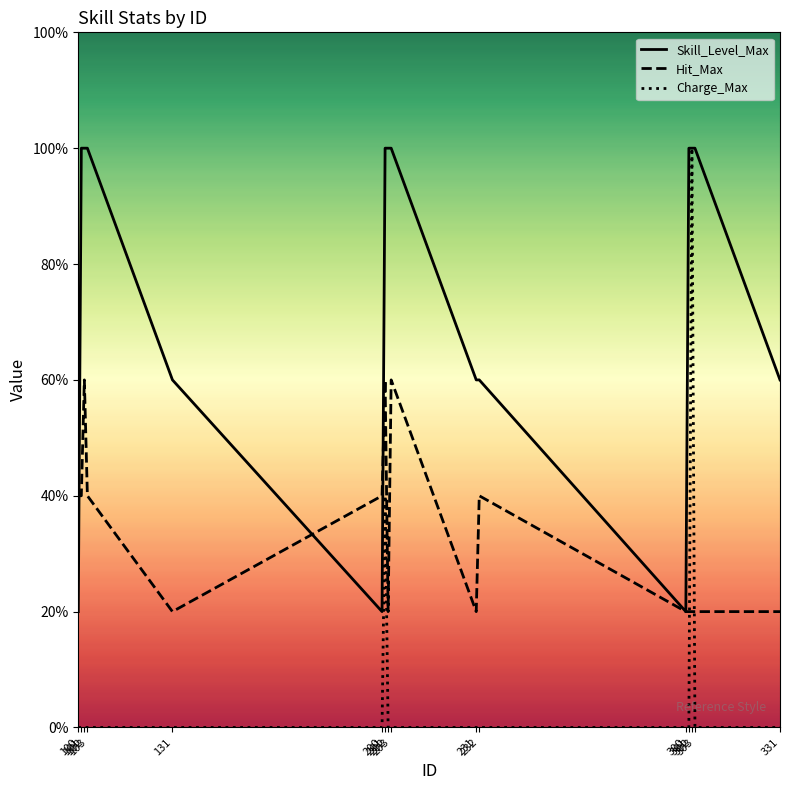

Is the value of Hit_Max at 303 greater than the value of Skill_Level_Max at 203?

No